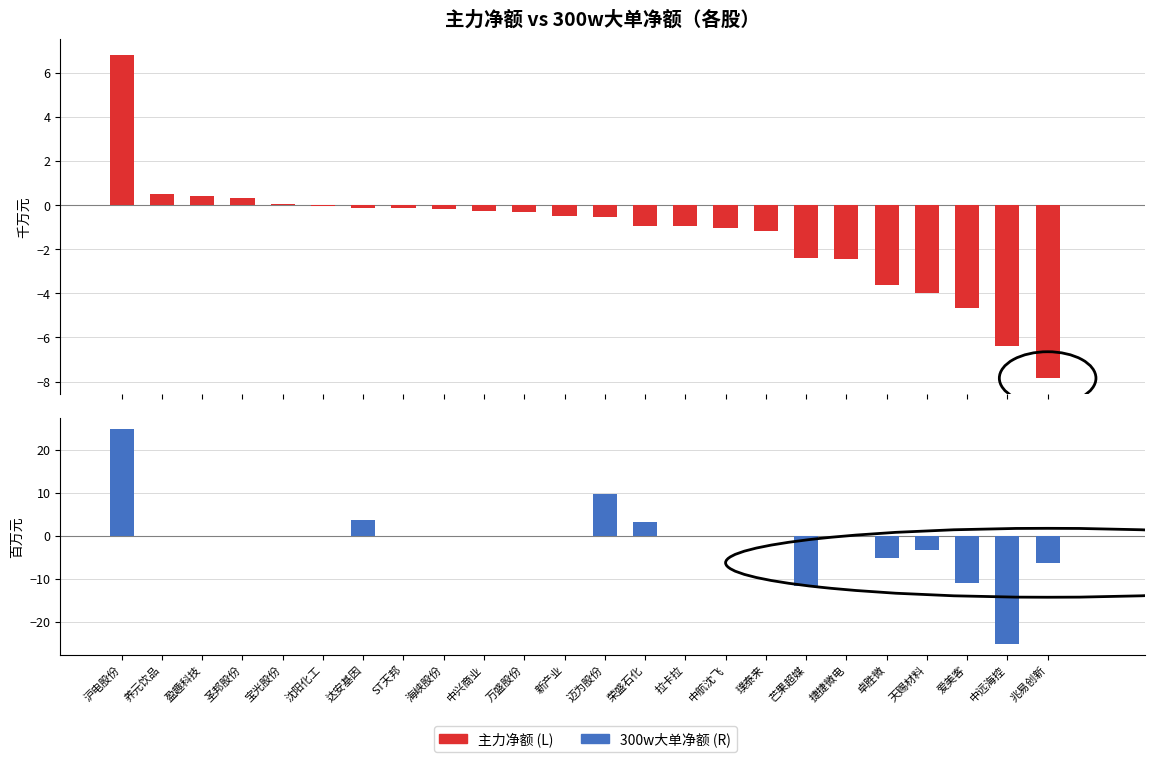

Read the 300w大单净额 (R) value at 达安基因.

3.7